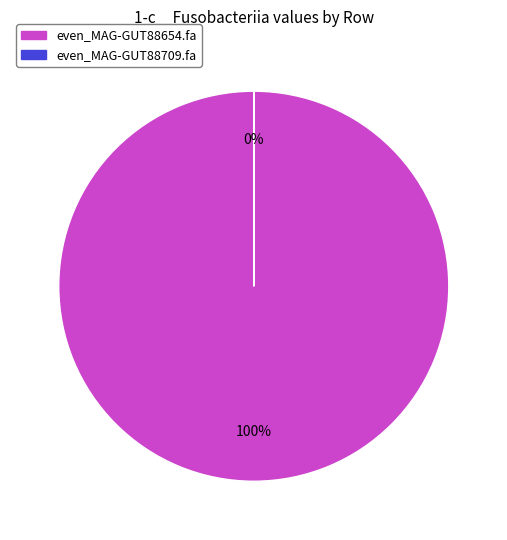

Which category has the smallest portion of the pie?

even_MAG-GUT88709.fa